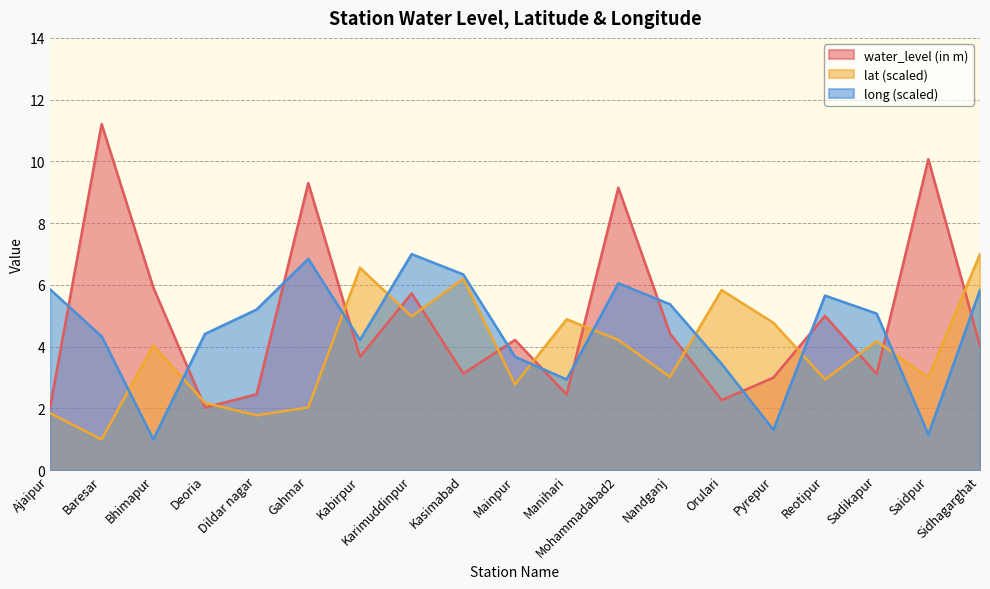

Count the number of categories in the chart.

19